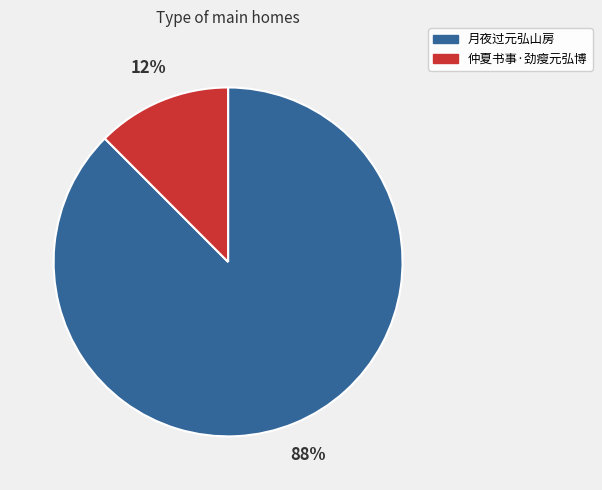

Is there any slice that represents more than half of the pie?

Yes